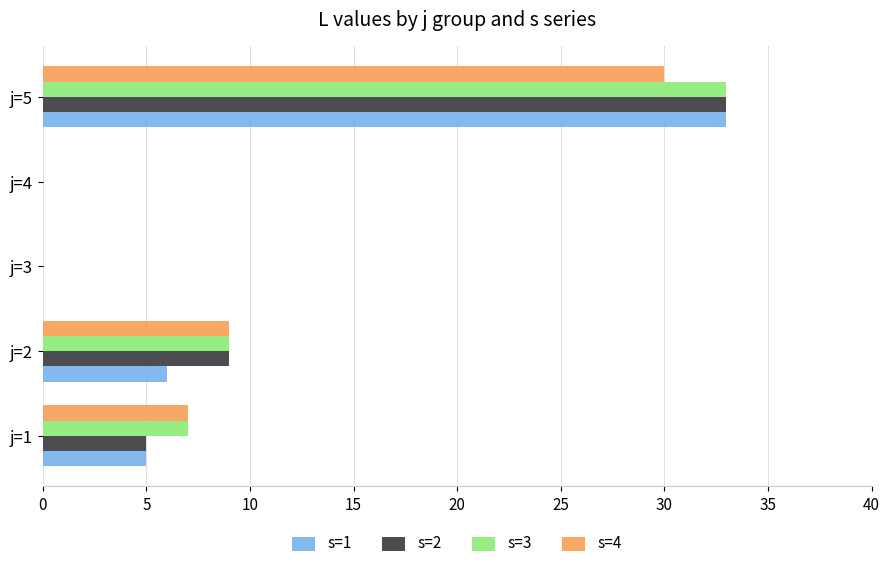

Which category has the highest value across all series?

j=5